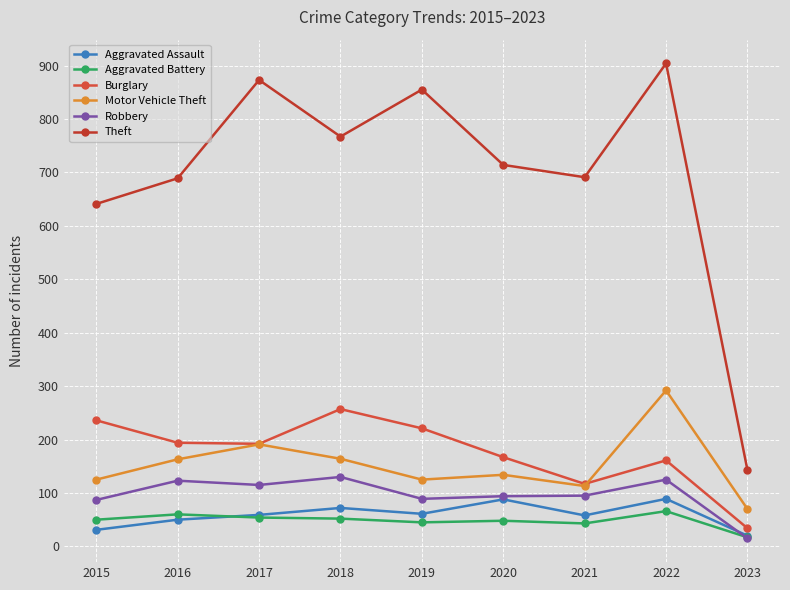

List the series in order of their peak value, highest first.

Theft, Motor Vehicle Theft, Burglary, Robbery, Aggravated Assault, Aggravated Battery